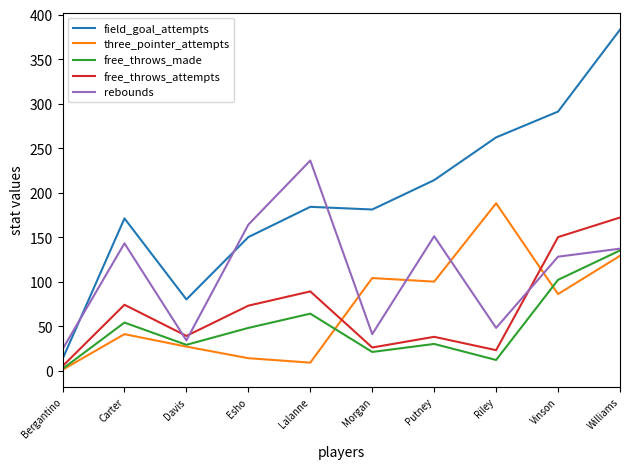

Is this an area chart (filled region under the line)?

No